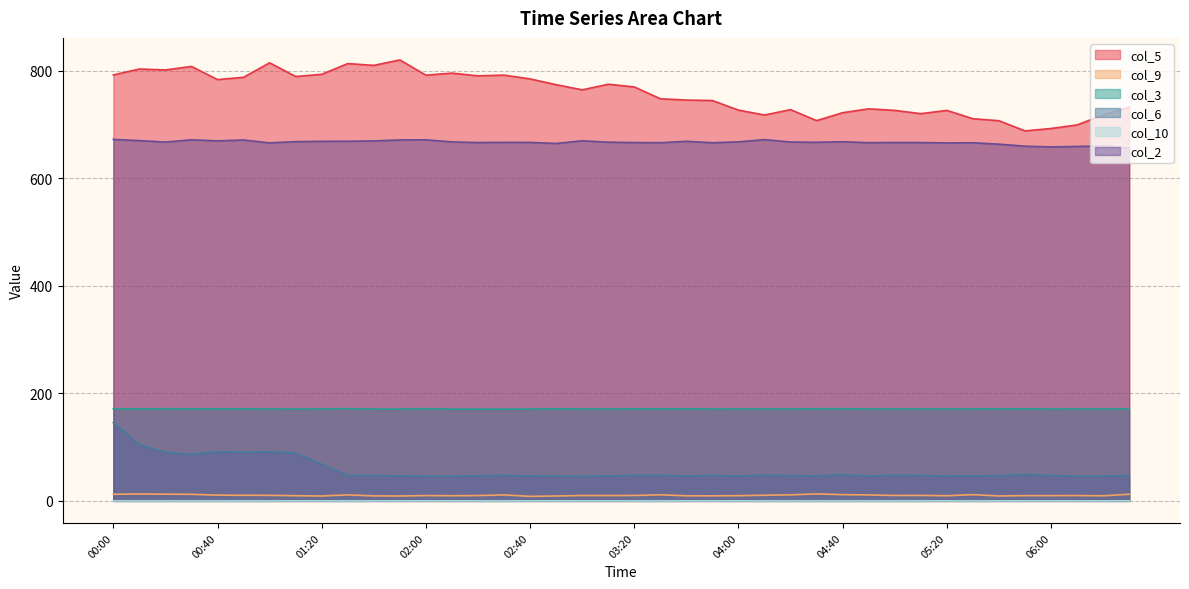

True or false: col_5 and col_9 intersect in this chart.

False